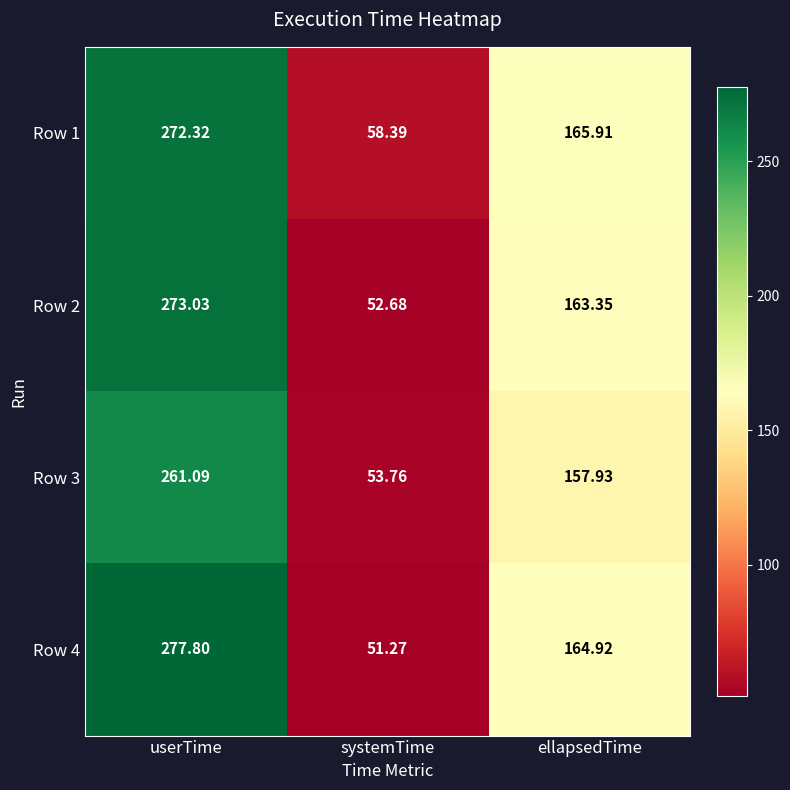

Where is Row 1 nearest to the value 165?

ellapsedTime